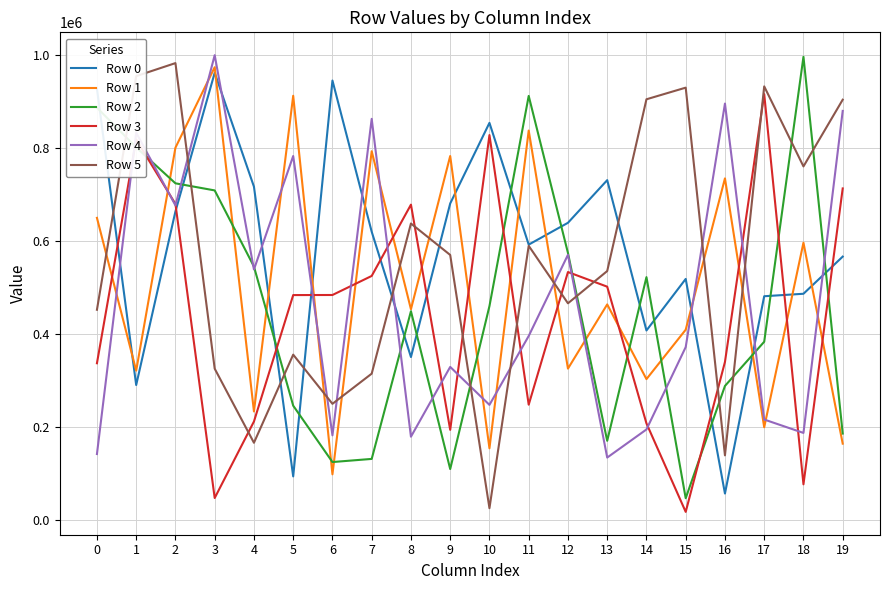

What is the highest value of the Row 5 series?

981938